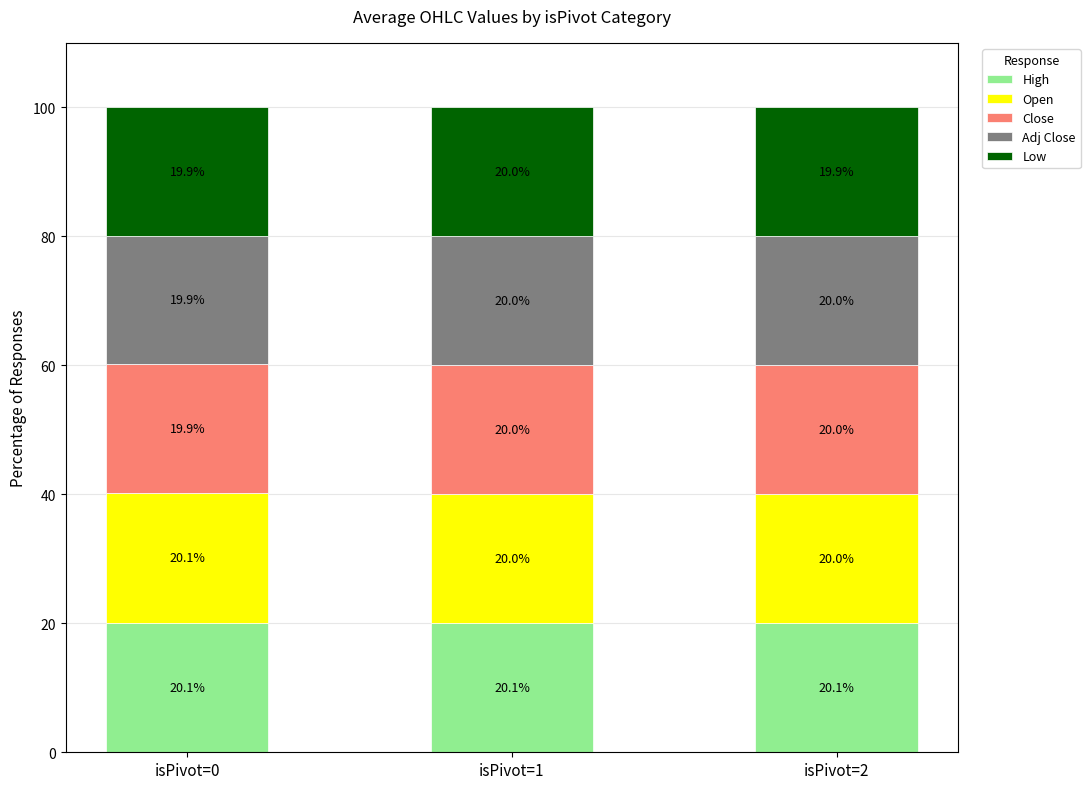

Reading right to left, list the values for the High series.

isPivot=2=20.1	isPivot=1=20.1	isPivot=0=20.1